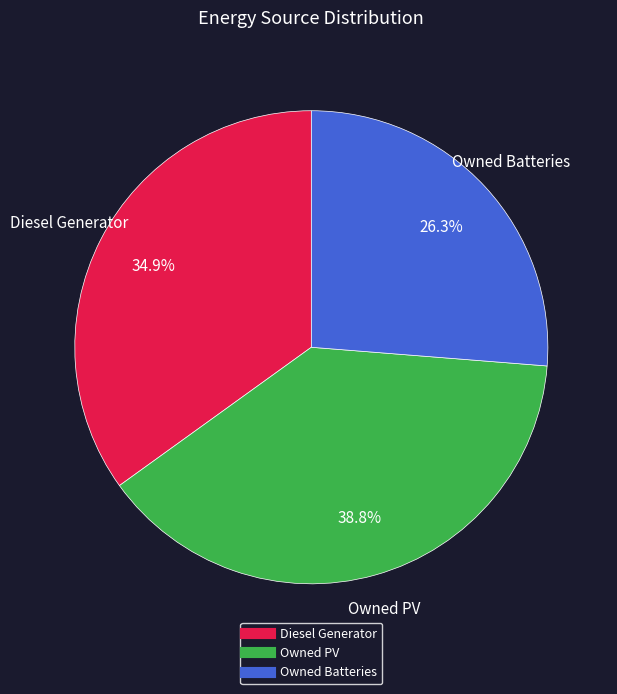

Which slice is the smallest?

Owned Batteries